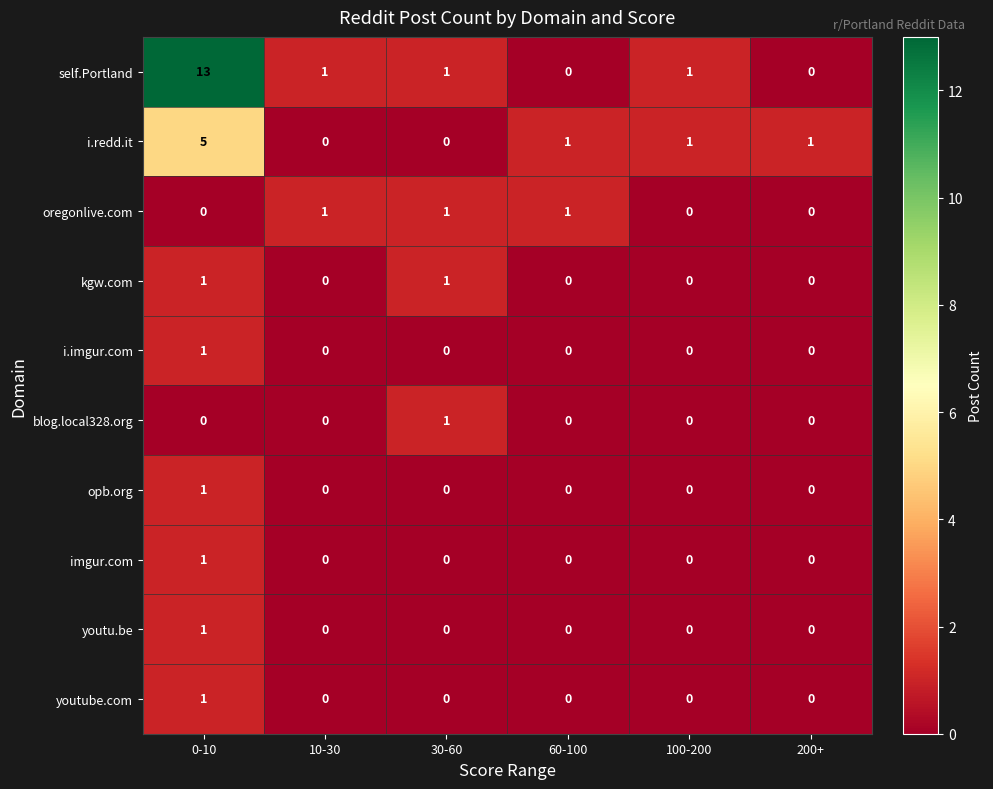

What is the difference between the maximum and minimum values in the i.redd.it series?

5